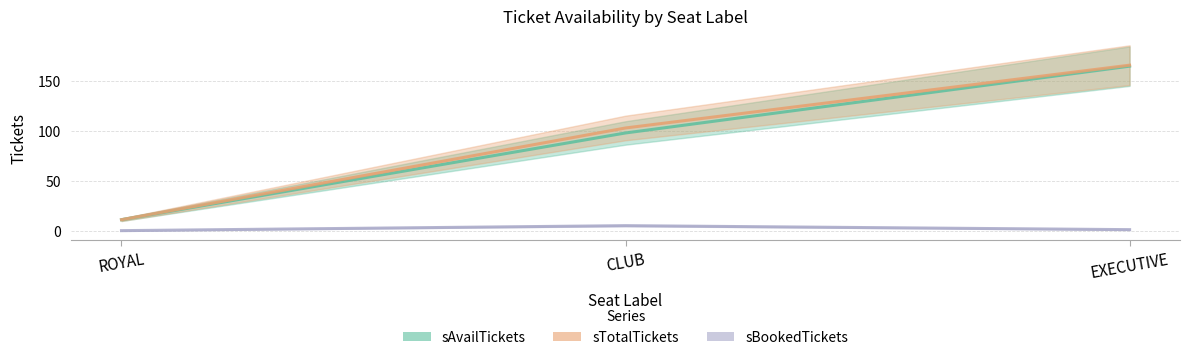

How many sBookedTickets values are between 0 and 5?

3